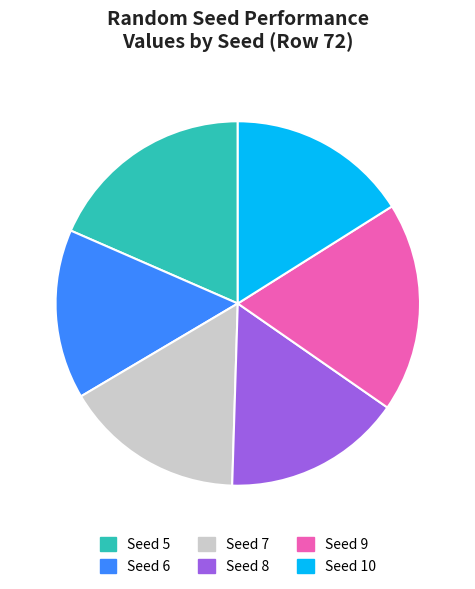

Do Seed 5 and Seed 8 together represent more than half of the pie?

No